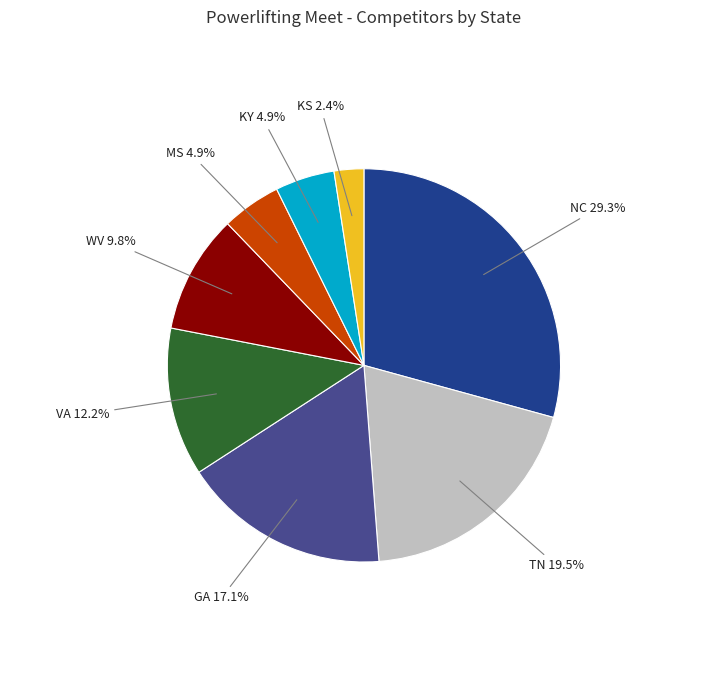

Which slice is the largest?

NC